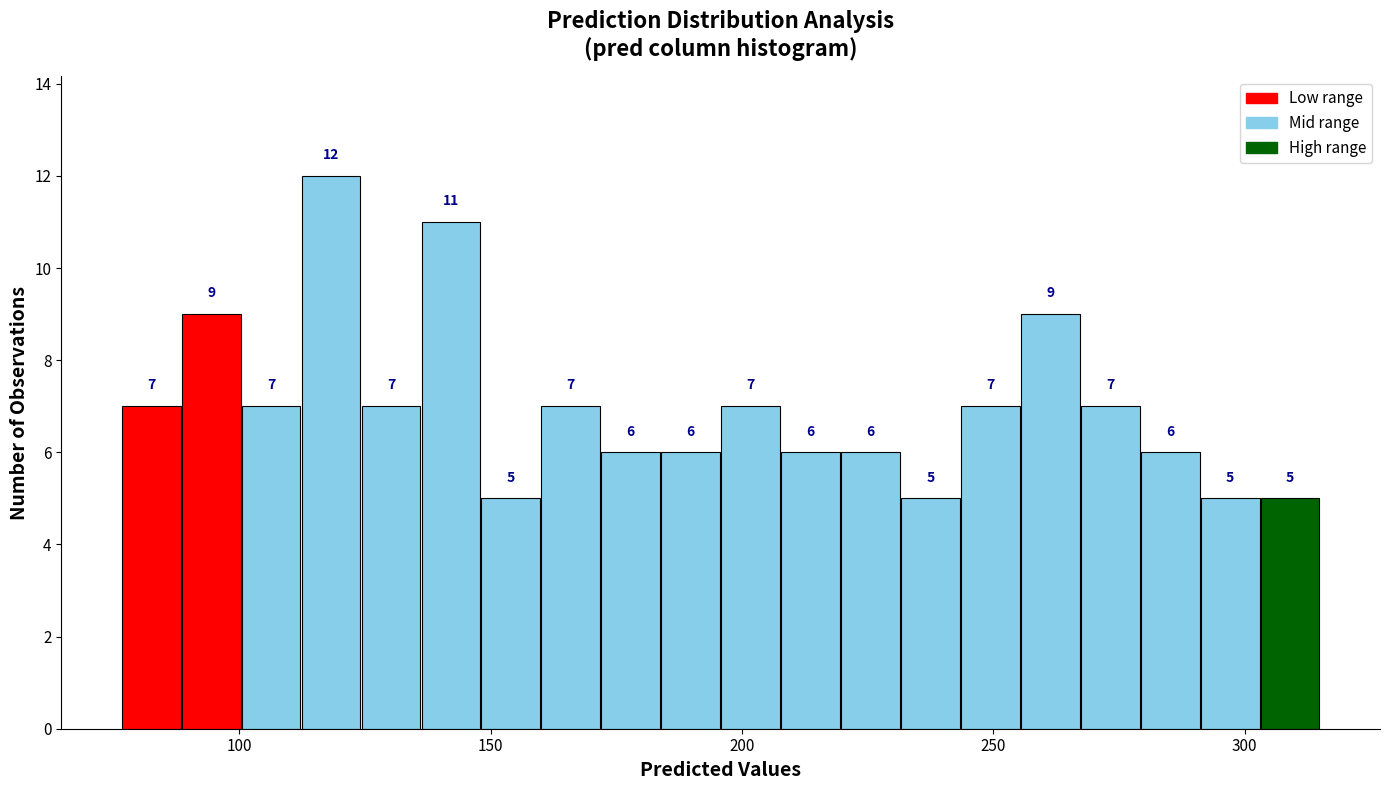

Read against the x-axis, roughly where is the centre of the tallest bar?

120